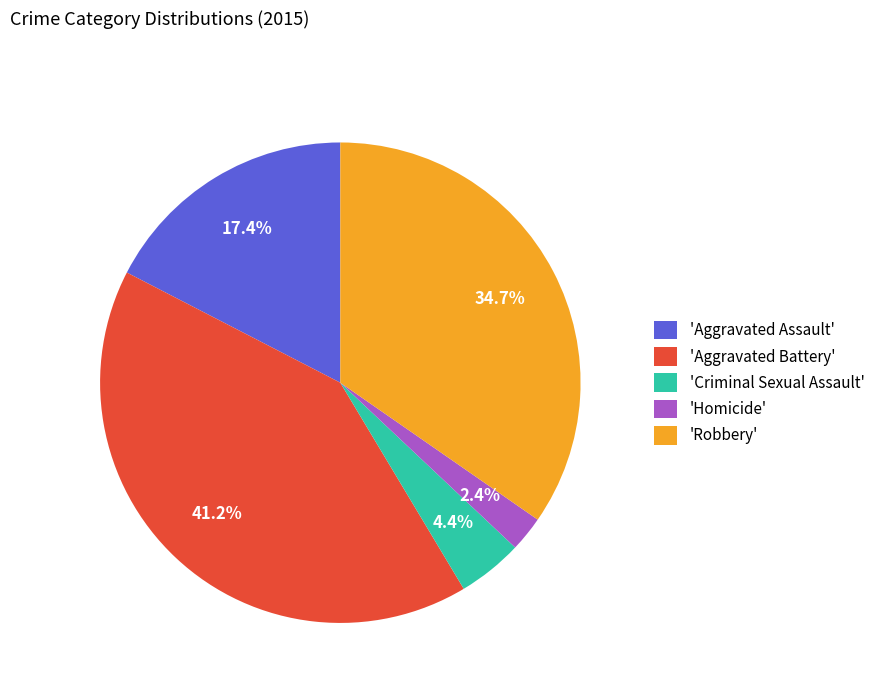

How many segments does this pie chart have?

5